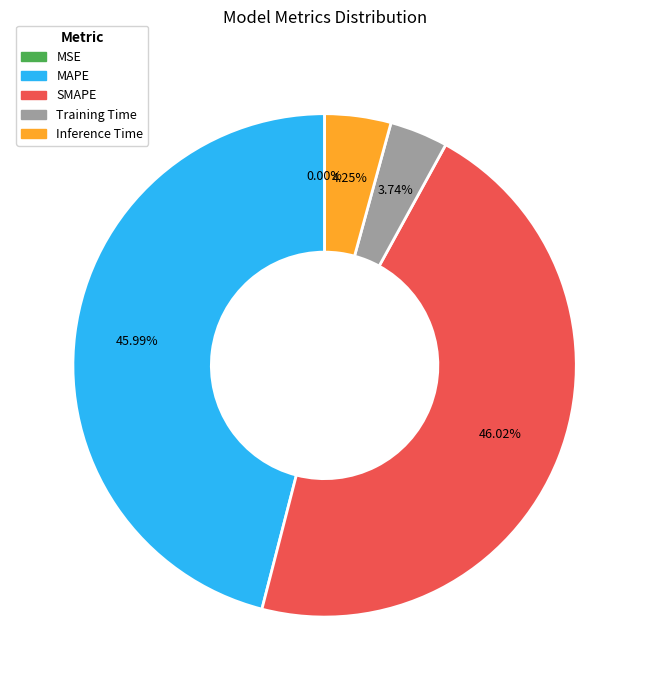

Does Training Time account for over 50% of the chart?

No